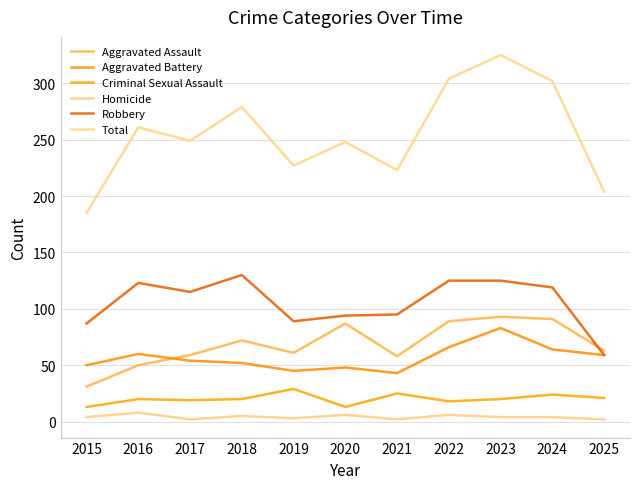

True or false: Homicide and Aggravated Battery cross at least once.

False